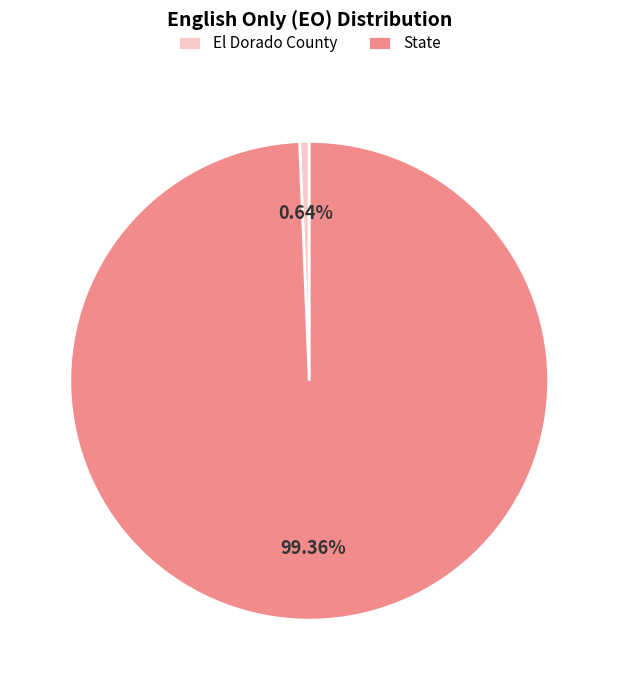

To the nearest percent, what is the average slice percentage?

50%